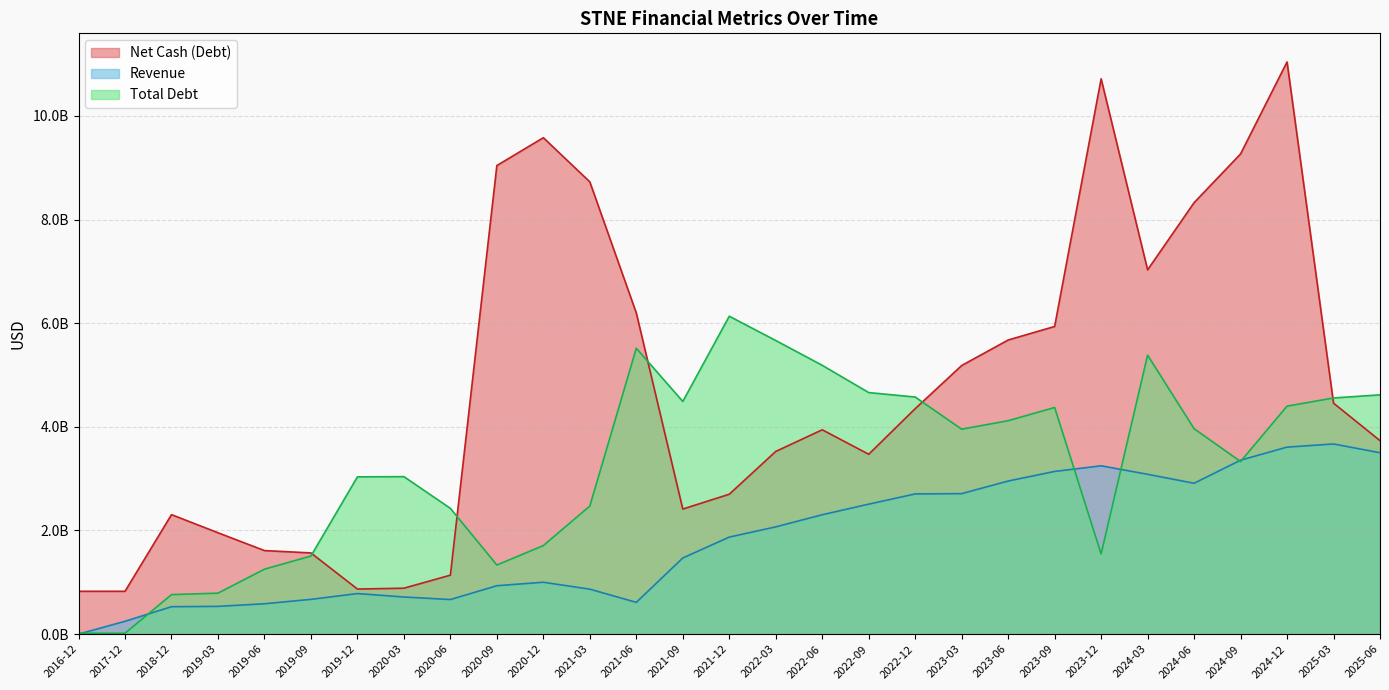

The Net Cash (Debt) series shows 18197674074 at 2025-03. True or false?

False